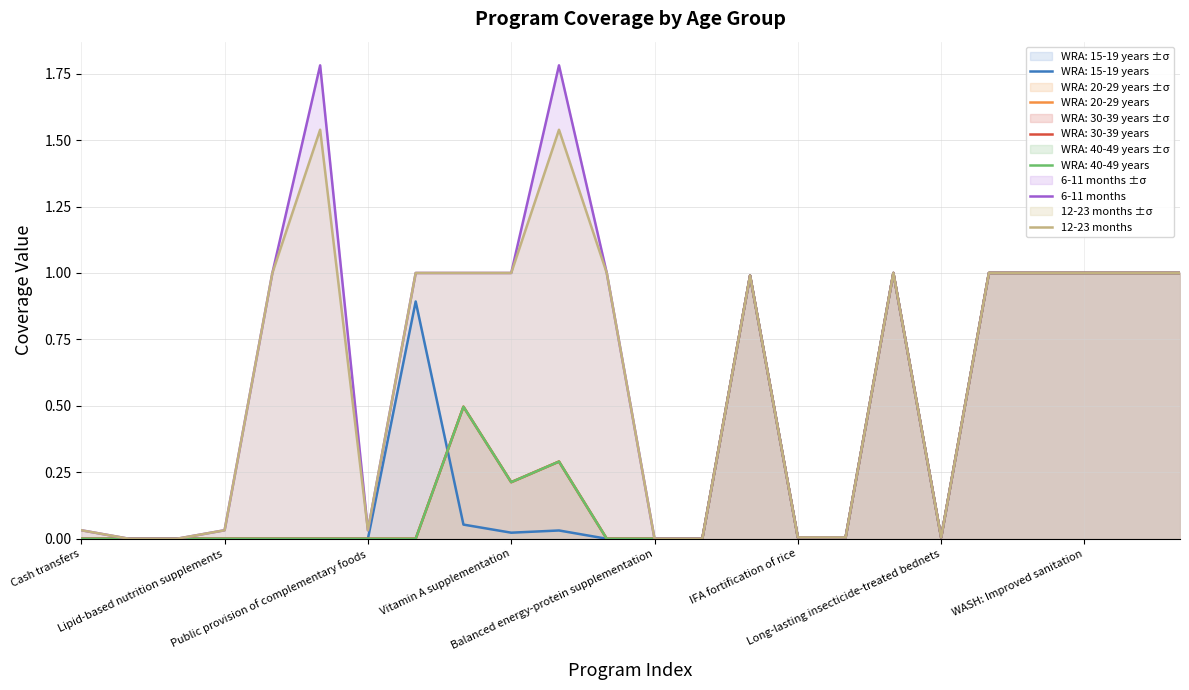

What is the sum of all 6-11 months values?

15.7